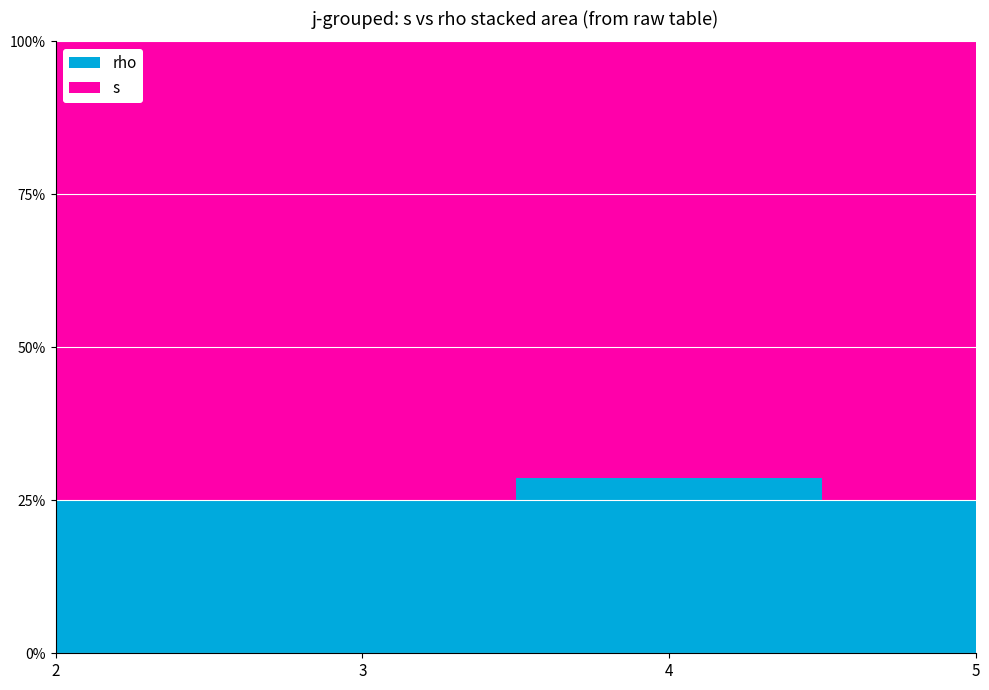

Reading left to right, transcribe all the data shown in this chart.

s: 0=1	1=2	2=3	3=4	4=5	5=1	6=2	7=3	8=4	9=5	10=2	11=3	12=1	13=2	14=3	15=4	16=5
rho: 0=1	1=1	2=1	3=1	4=1	5=1	6=1	7=1	8=1	9=1	10=1	11=1	12=1	13=1	14=1	15=1	16=1